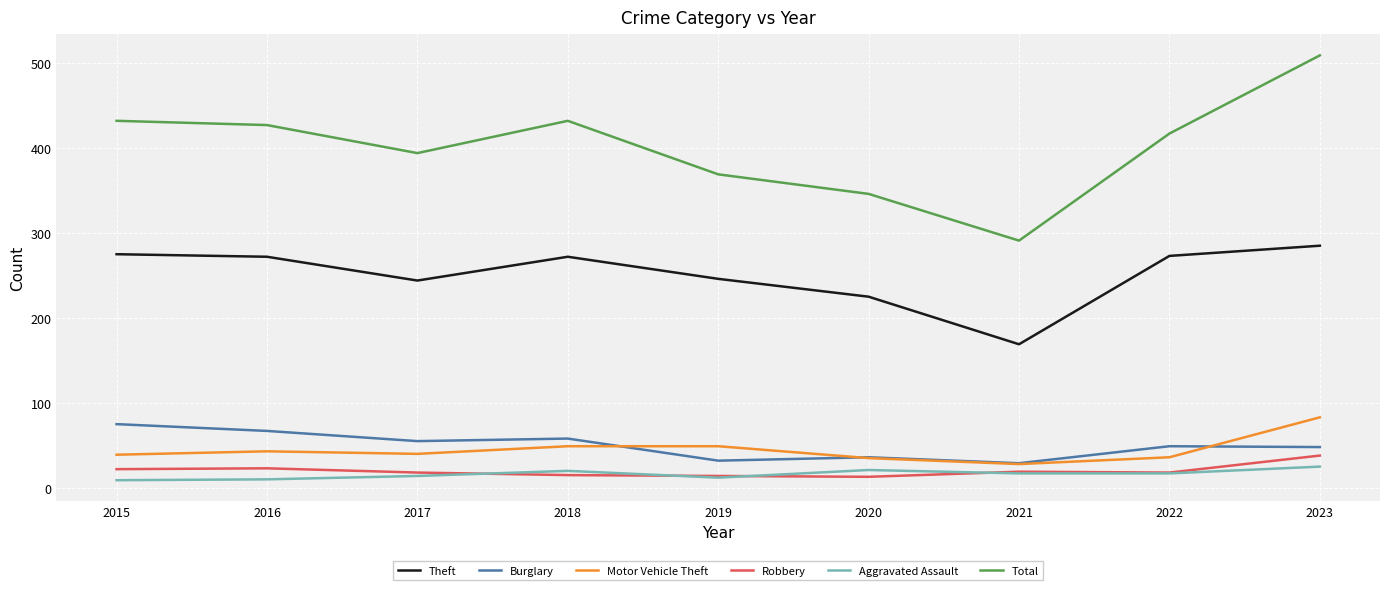

Count the number of categories in the chart.

9